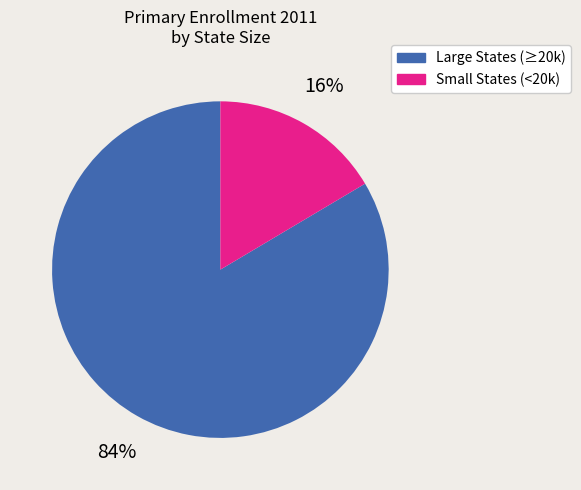

Is there any slice that represents more than half of the pie?

Yes